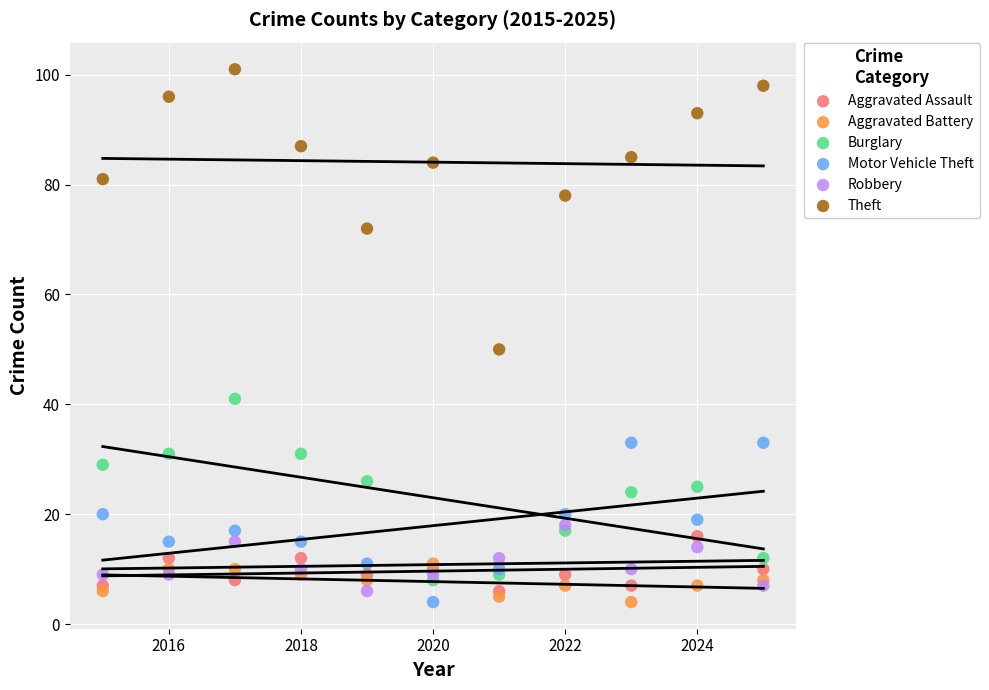

What are all the series names shown in the legend?

Aggravated Assault, Aggravated Battery, Burglary, Motor Vehicle Theft, Robbery, Theft